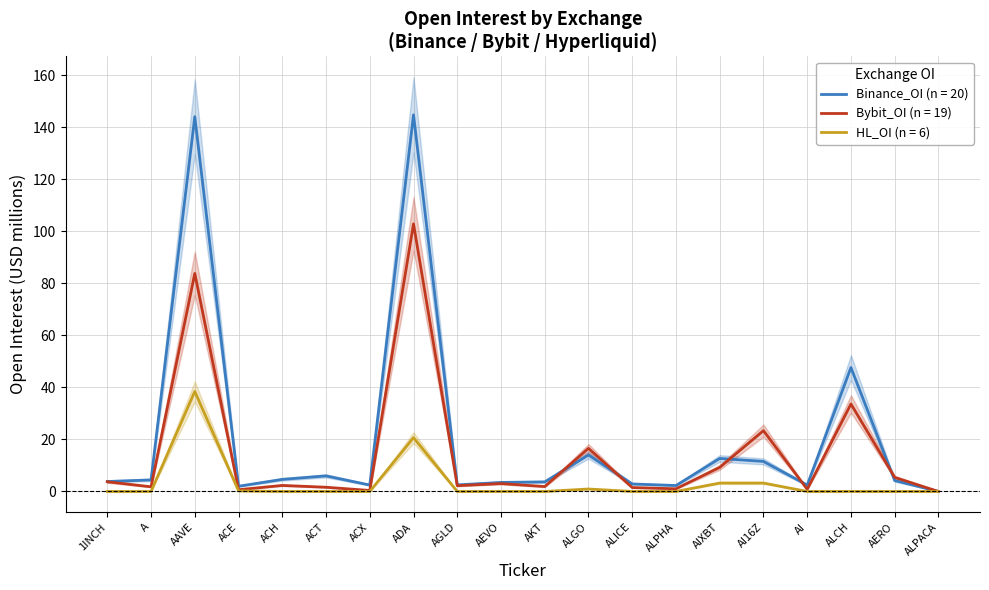

How many times do Bybit_OI and Binance_OI cross each other?

6